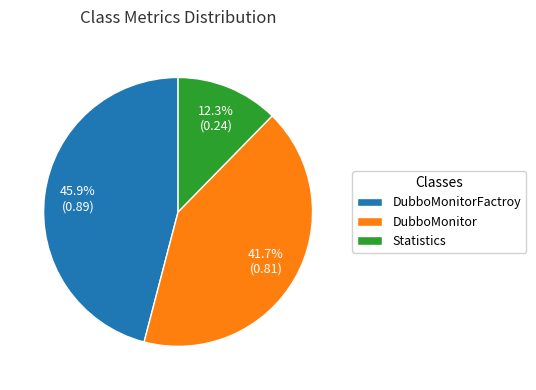

True or false: Statistics accounts for 12% of the total.

True